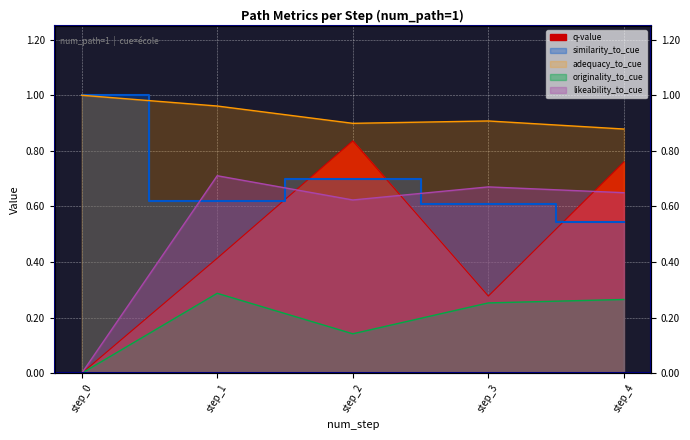

How many times do similarity_to_cue and q-value cross each other?

3